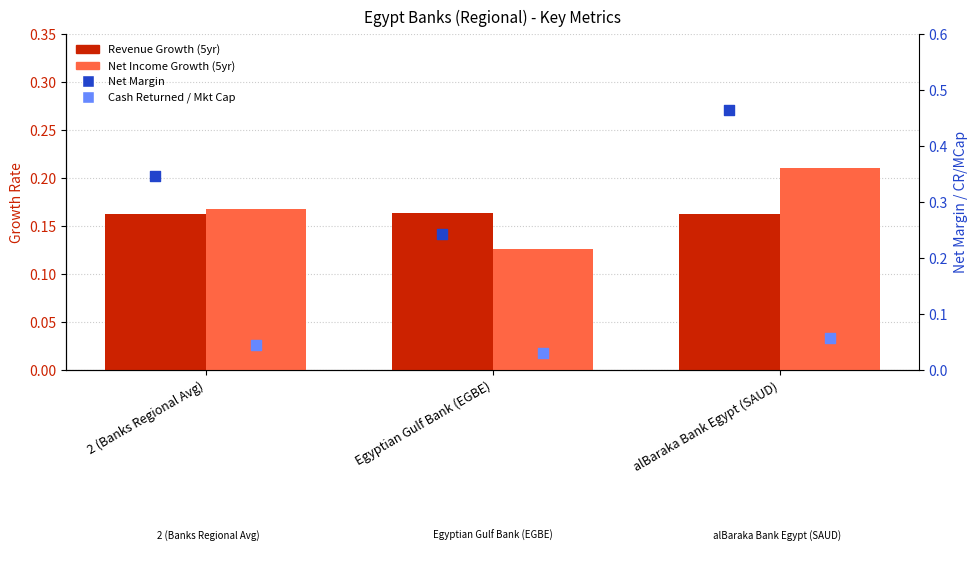

What are all the series names shown in the legend?

Revenue Growth (5yr), Net Income Growth (5yr), Net Margin, Cash Returned / Mkt Cap